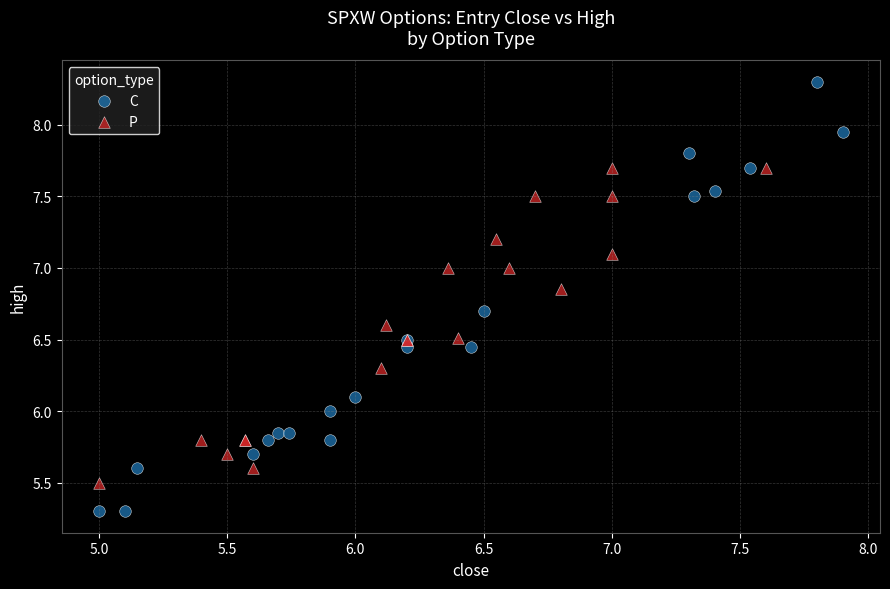

Which series has the widest spread of Y values?

C